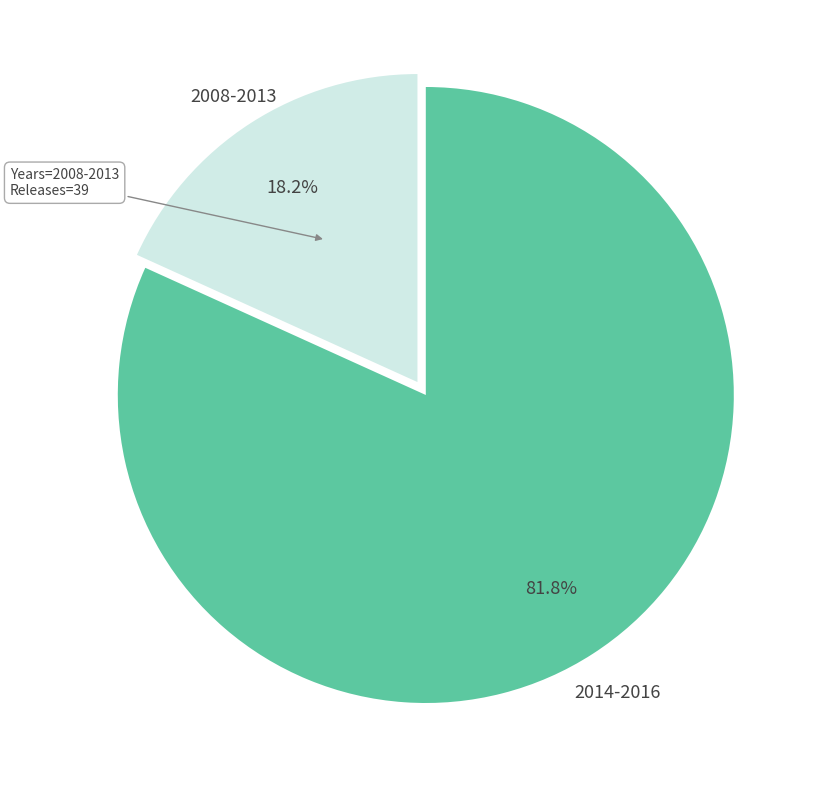

Is there a majority slice in this chart?

Yes